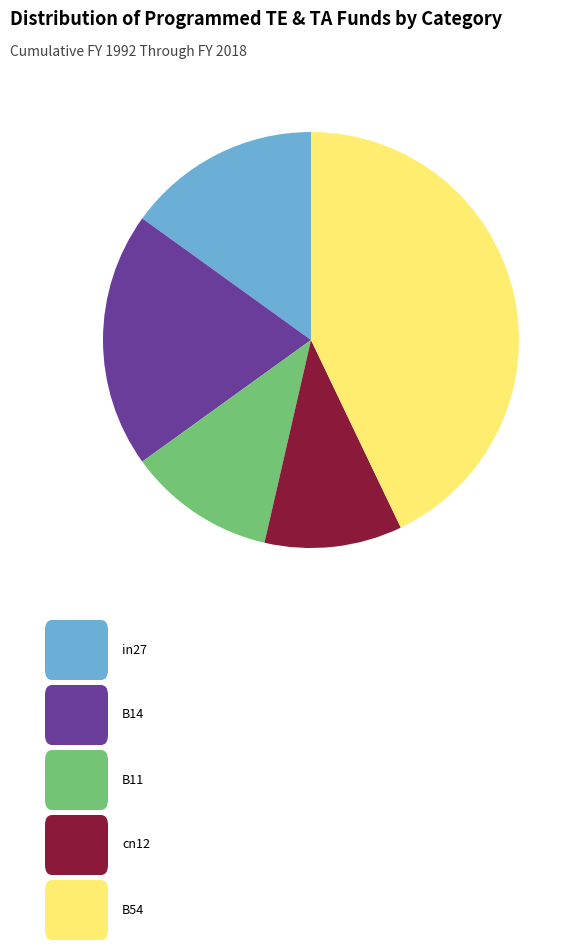

Does any single category account for the majority?

No